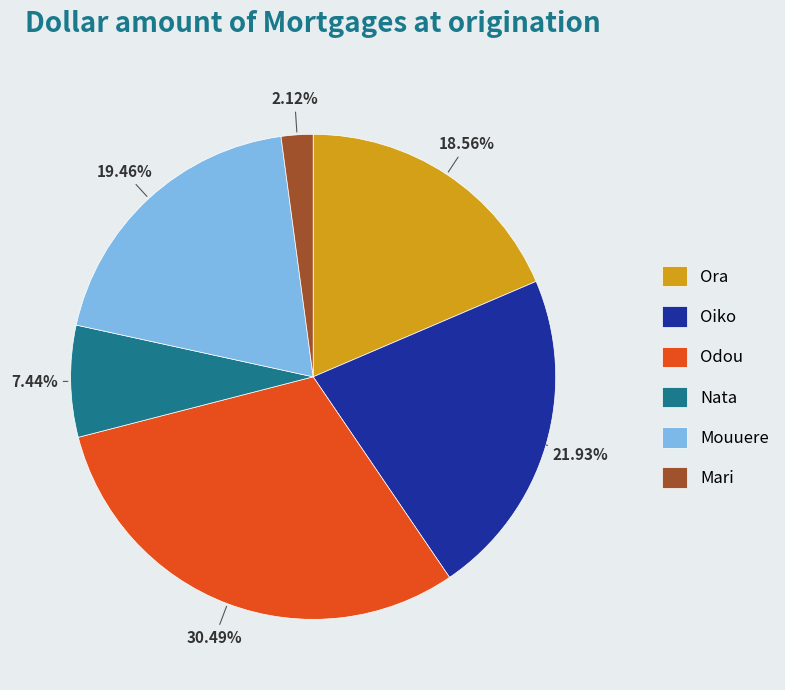

The Ora slice represents 26% of the pie. True or false?

False